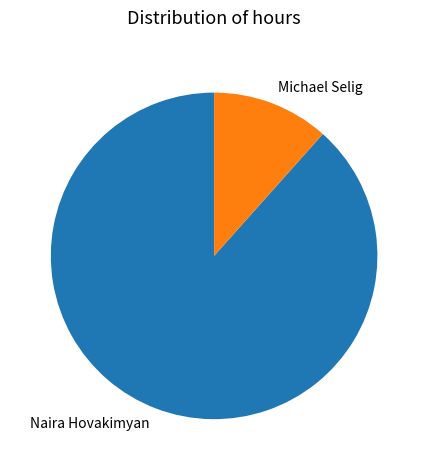

Is Michael Selig the majority of the pie?

No